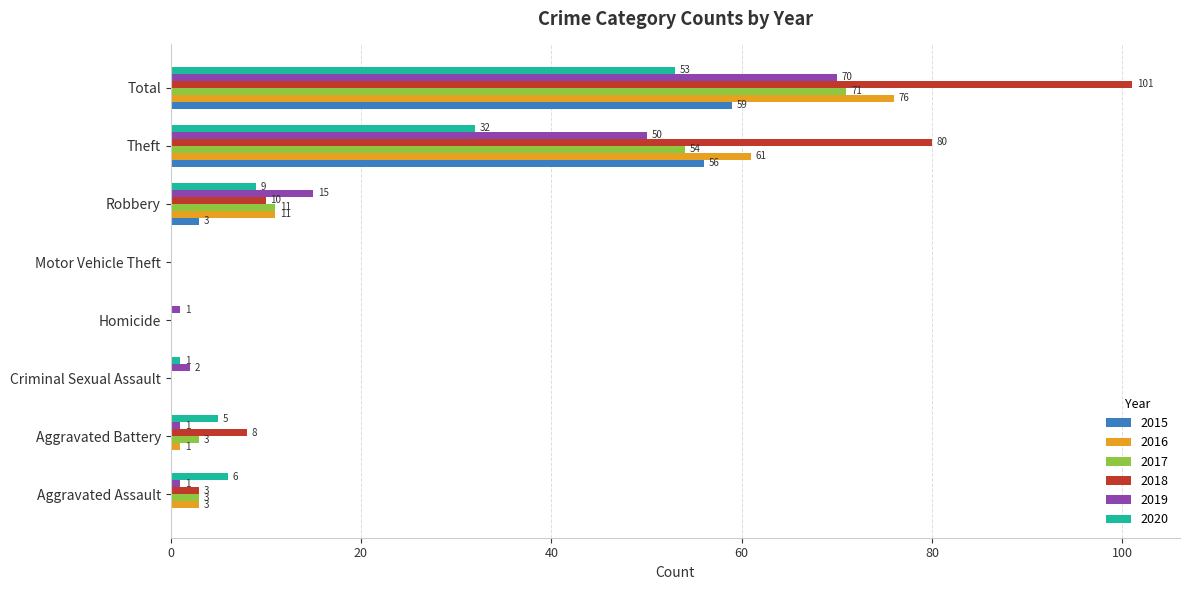

What is the approximate value of 2020 at Robbery, to the nearest 5?

10